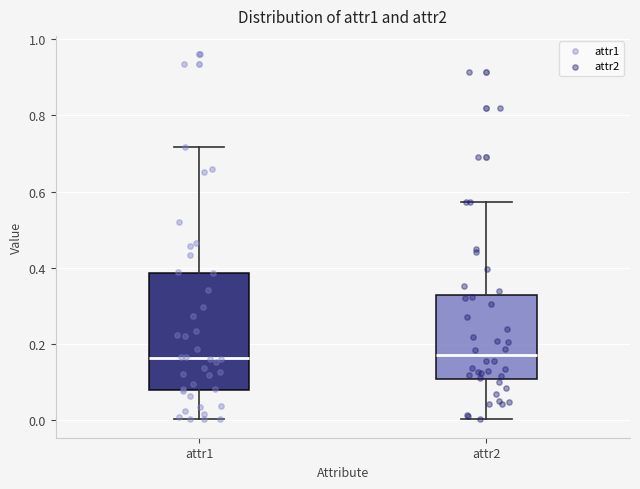

Reading left to right, read every box against the y-axis: the position of its median line, the range the box covers, and the ends of its whiskers. The values are not printed on the chart, so give them approximately, as read against the axis.

attr1: median 0.16, box 0.08 to 0.38, whiskers 0.00 to 0.72
attr2: median 0.16, box 0.10 to 0.32, whiskers 0.00 to 0.58